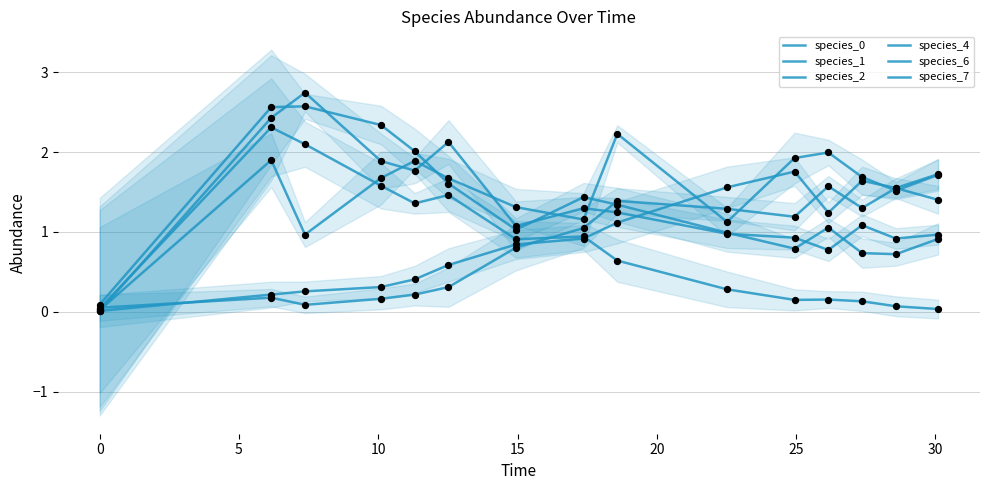

Which series has the largest total across all categories?

species_4